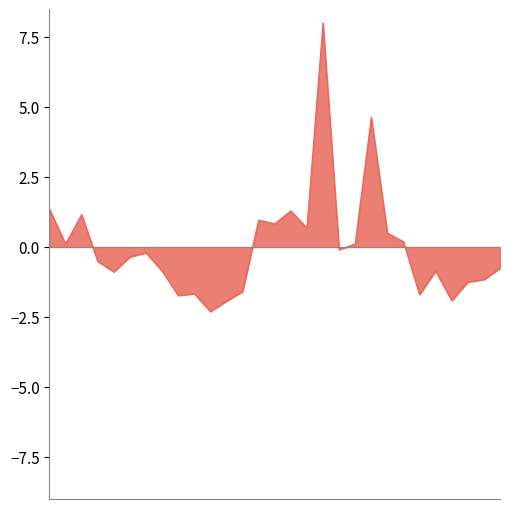

What is the difference between the maximum and minimum values?

10.3